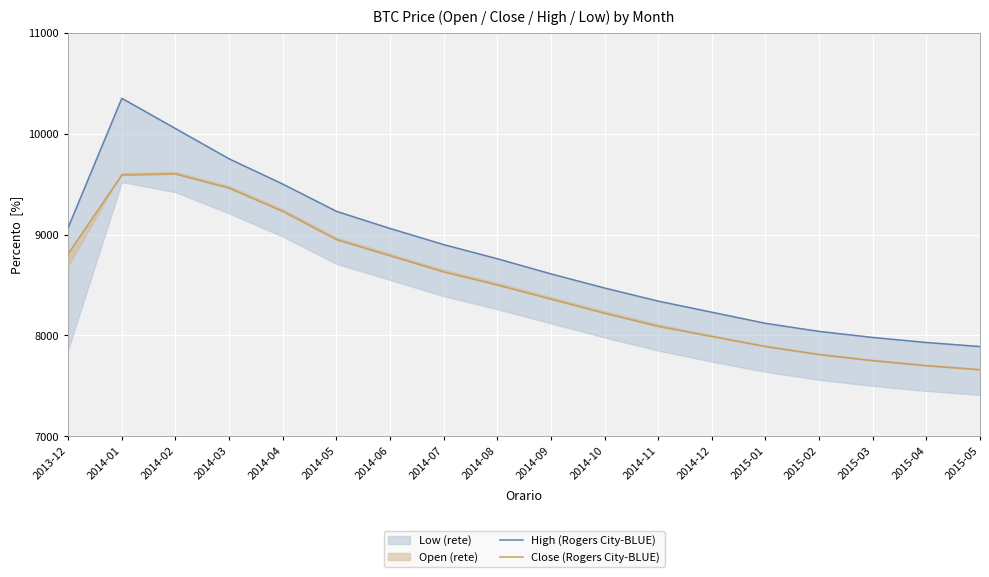

Which category has the lowest value across all series?

2015-05